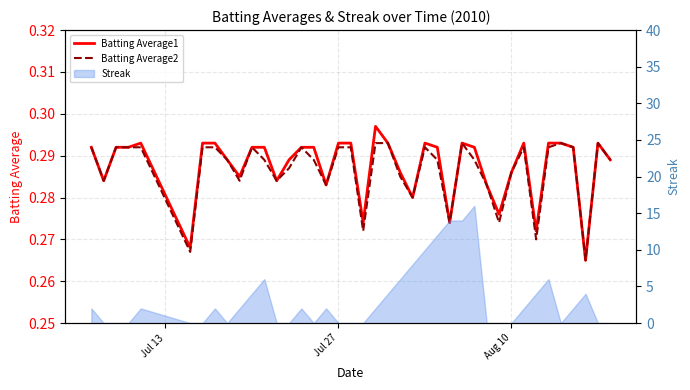

Does the chart display data point markers on the line(s)?

No